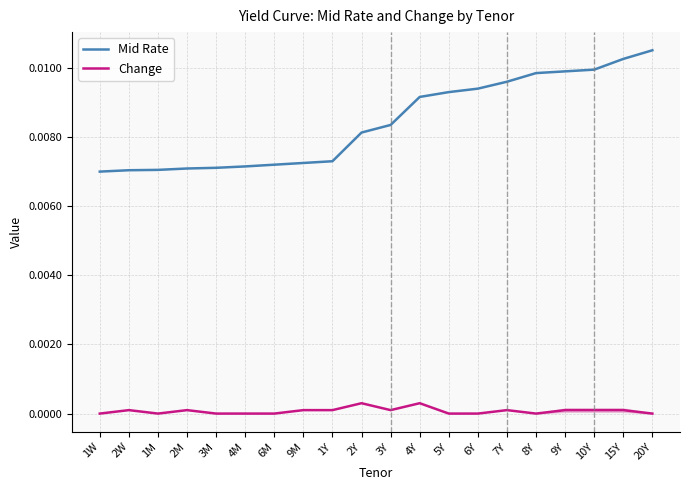

True or false: Change and Mid Rate cross at least once.

False